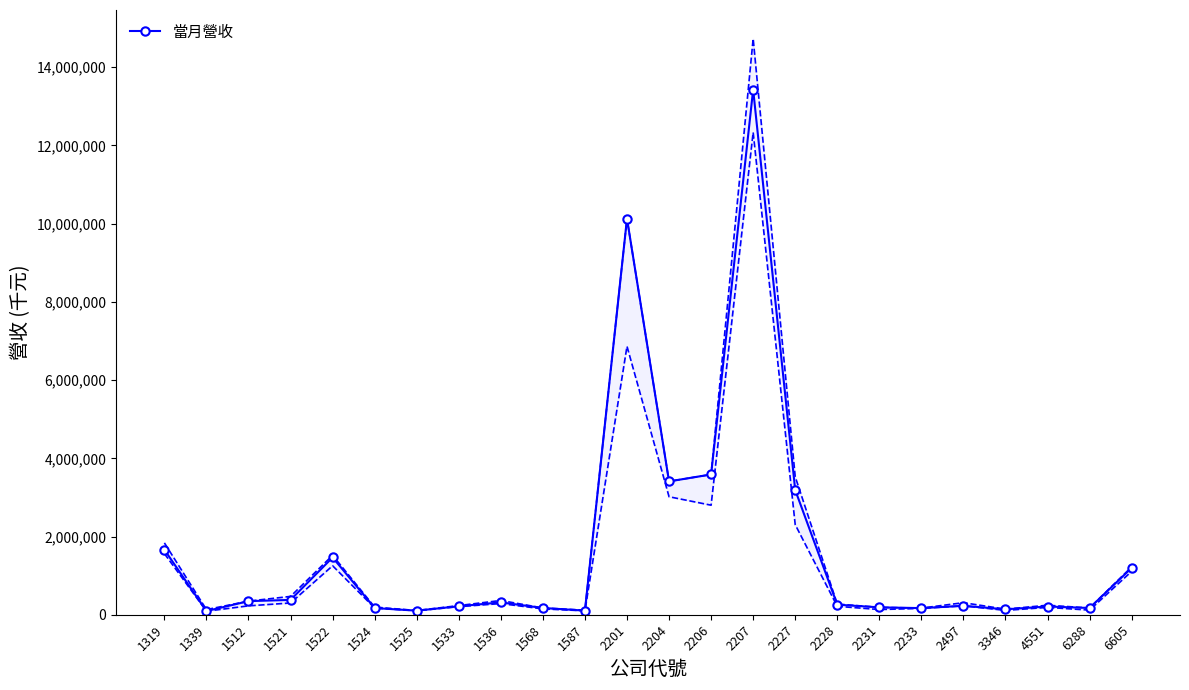

The value at 6605 is 1198152. True or false?

True